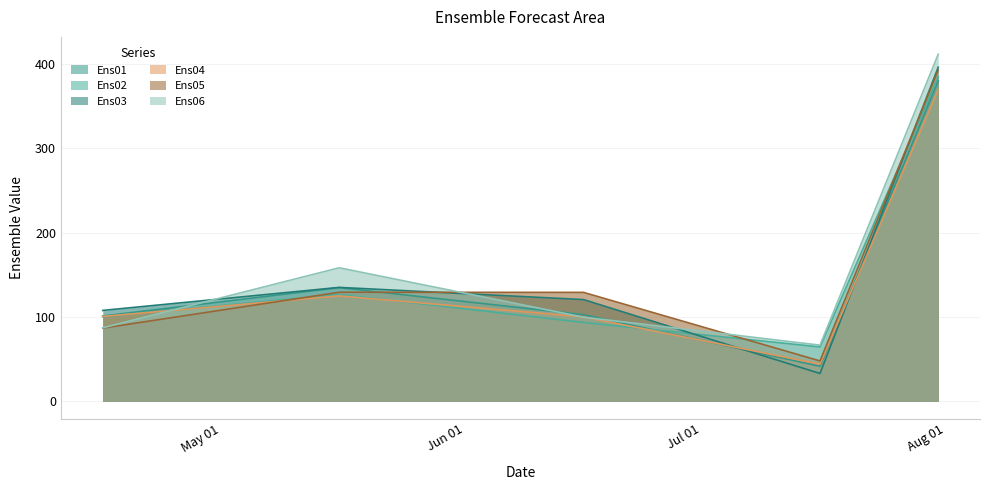

In Ens03, how many points are lower than both neighbors (excluding endpoints)?

1